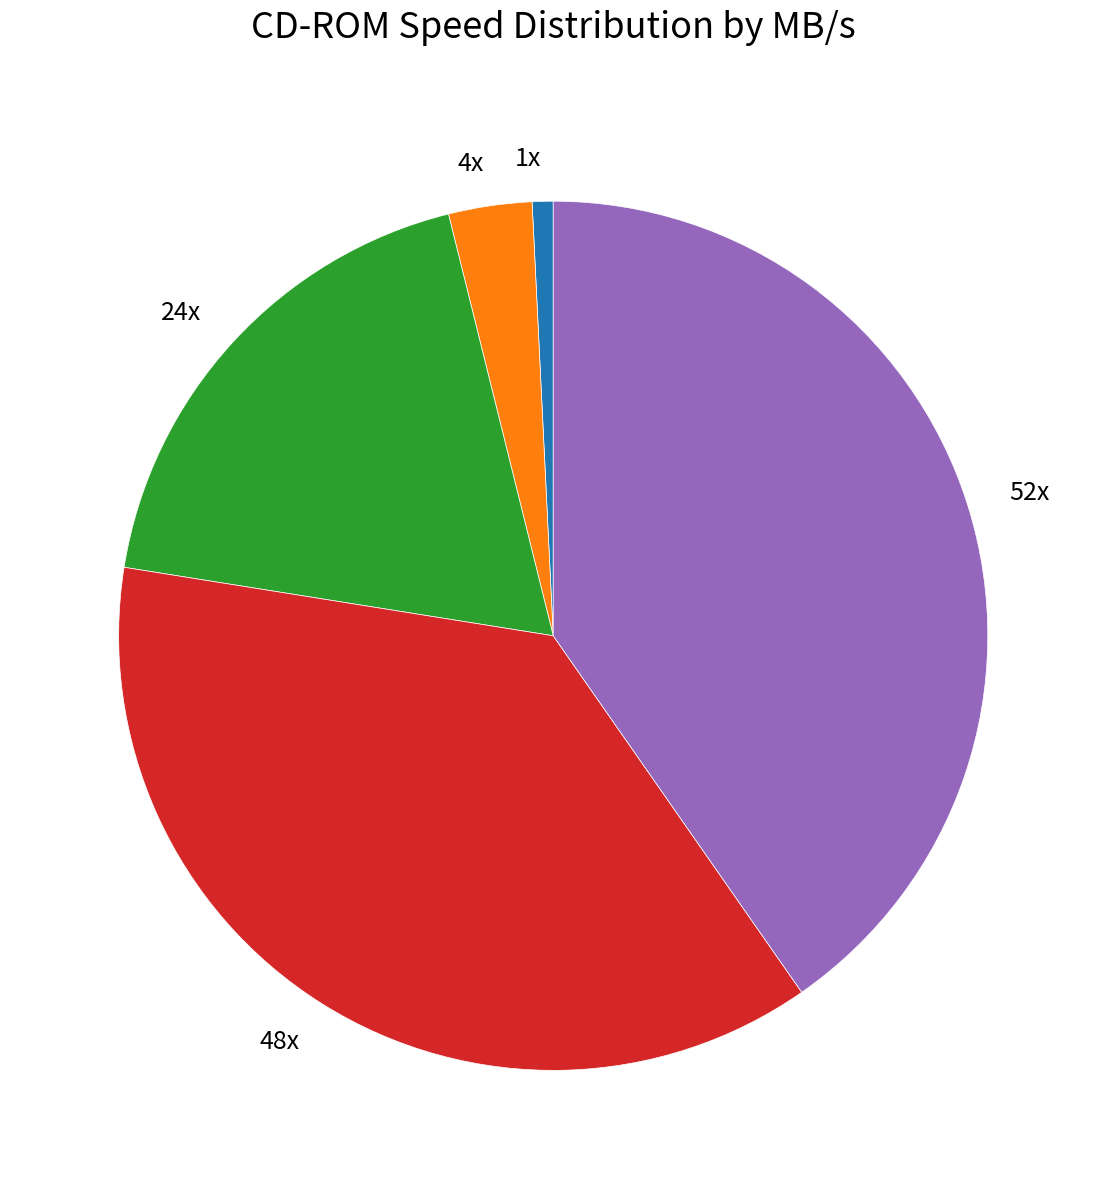

Count the number of slices in the pie.

5